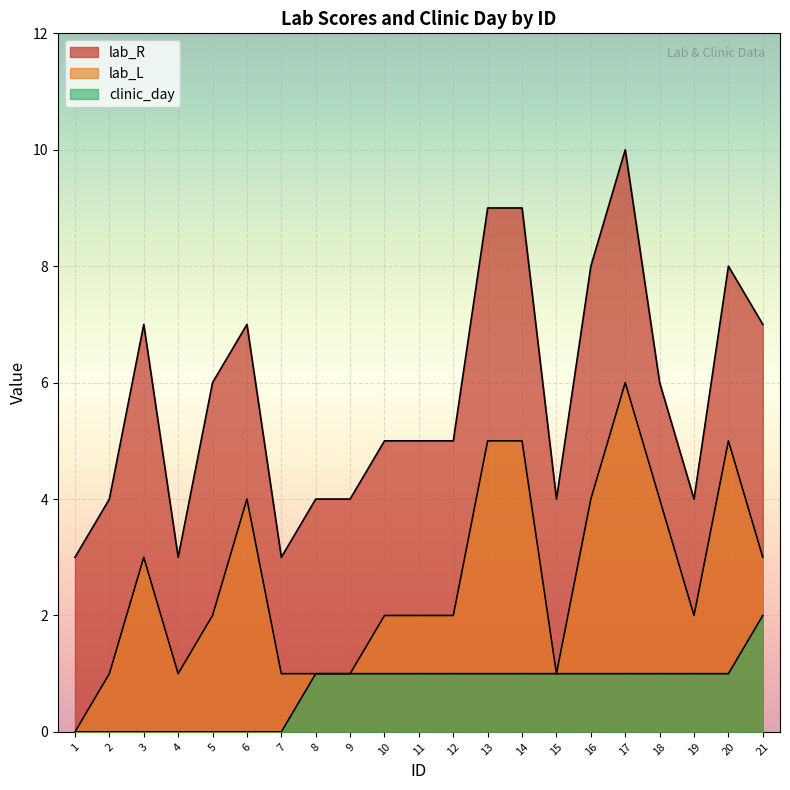

Which series has the widest spread of values?

lab_R